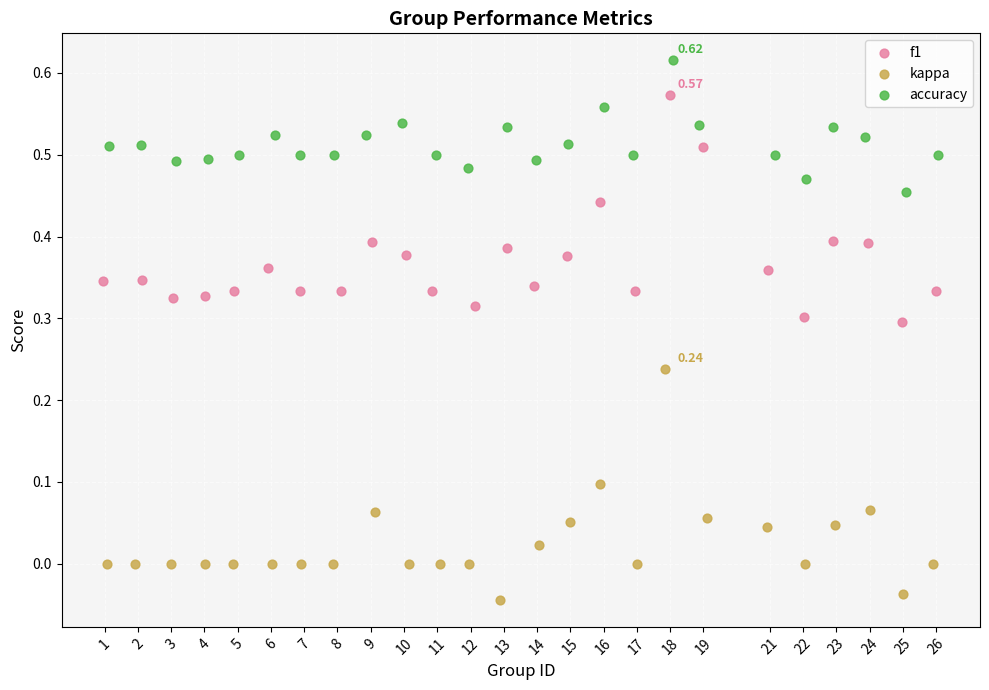

Which series contains the highest Y value?

accuracy